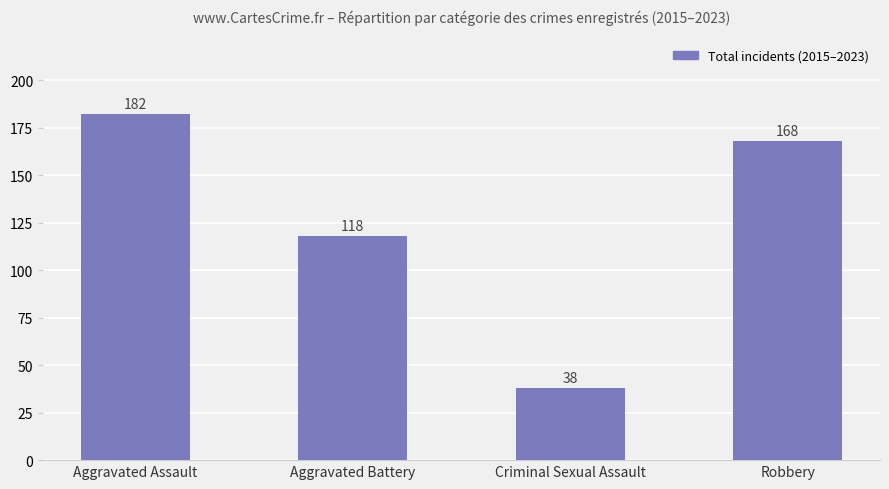

True or false: the data shows 38 at Criminal Sexual Assault.

True